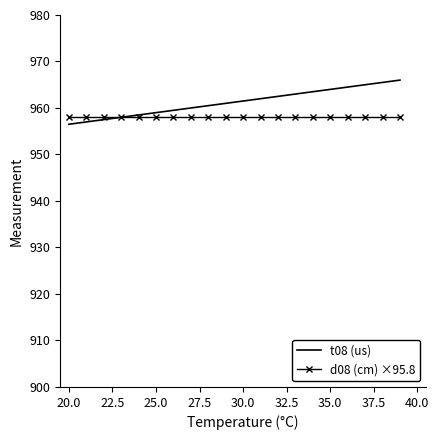

Rank the series by their average value, from highest to lowest.

t08 (us), d08 (cm) ×95.8